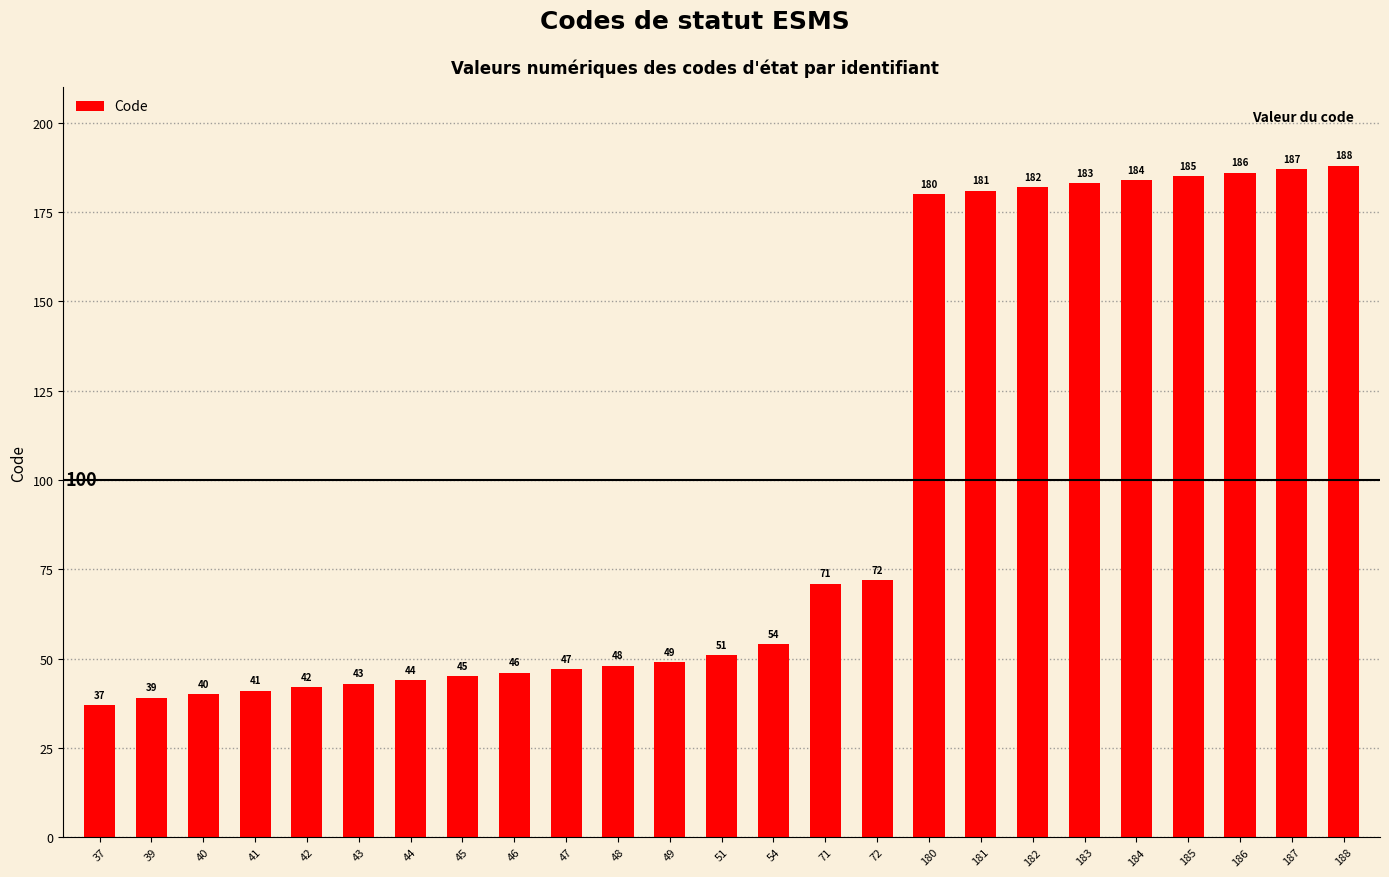

What is the greatest value displayed?

188